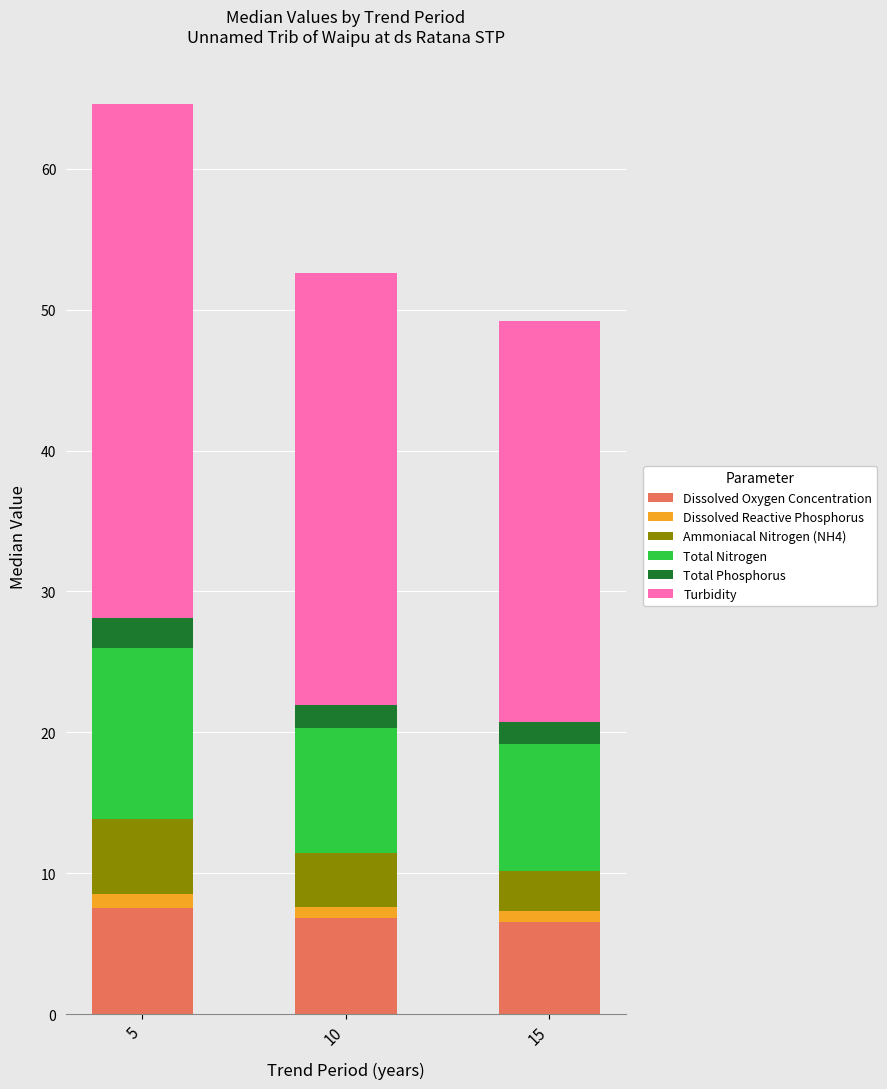

Reading left to right, what are the values for Dissolved Oxygen Concentration?

5=7.6	10=6.8	15=6.5